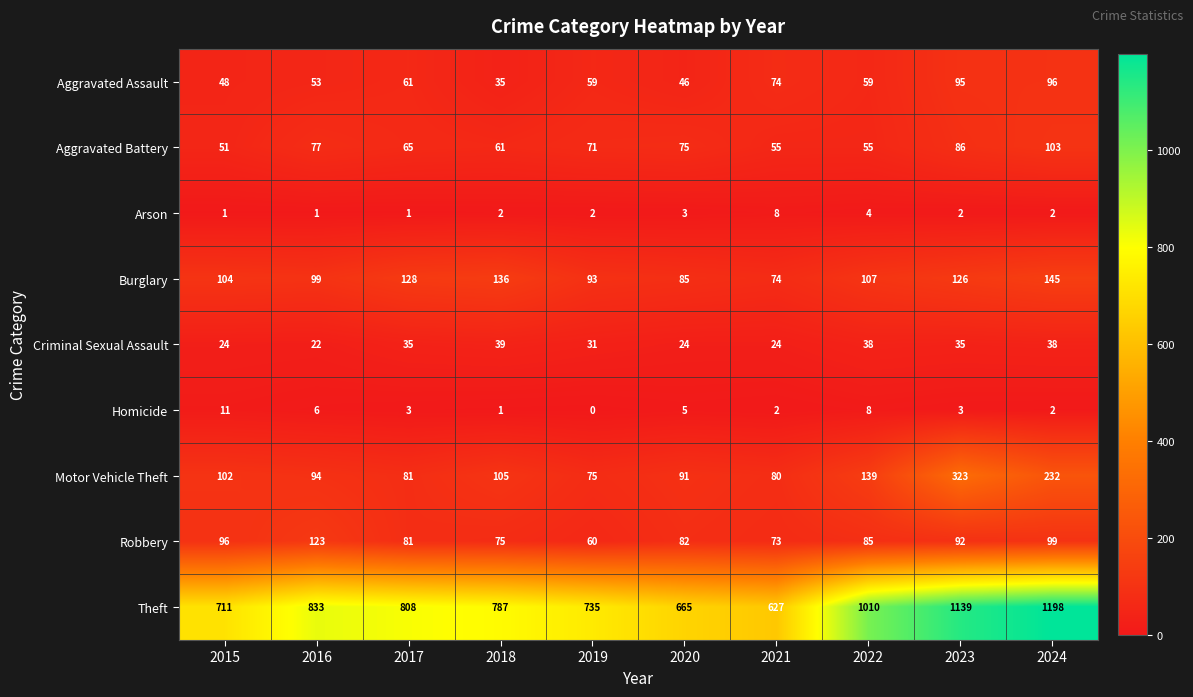

Count the number of categories in the chart.

10